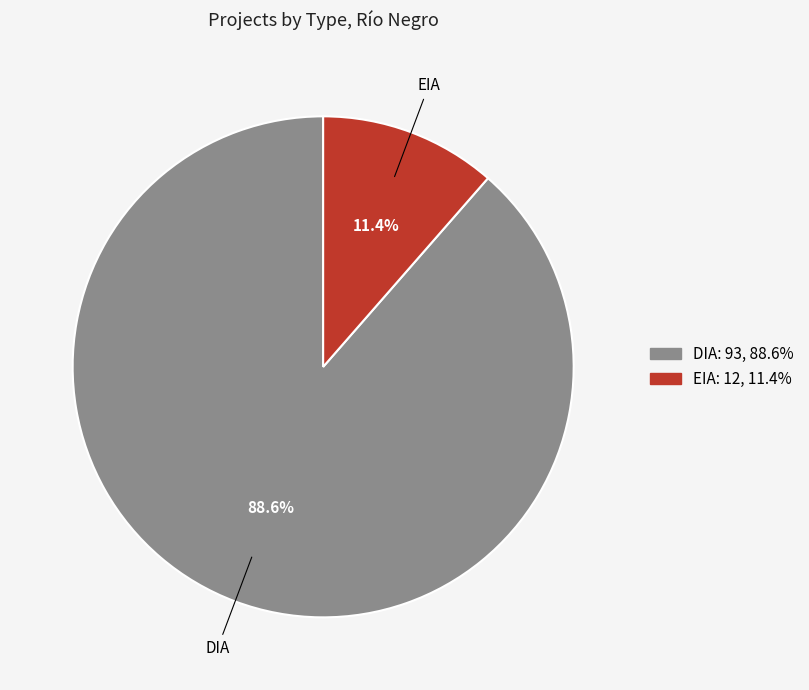

Is it true that EIA is 1% of the pie?

False